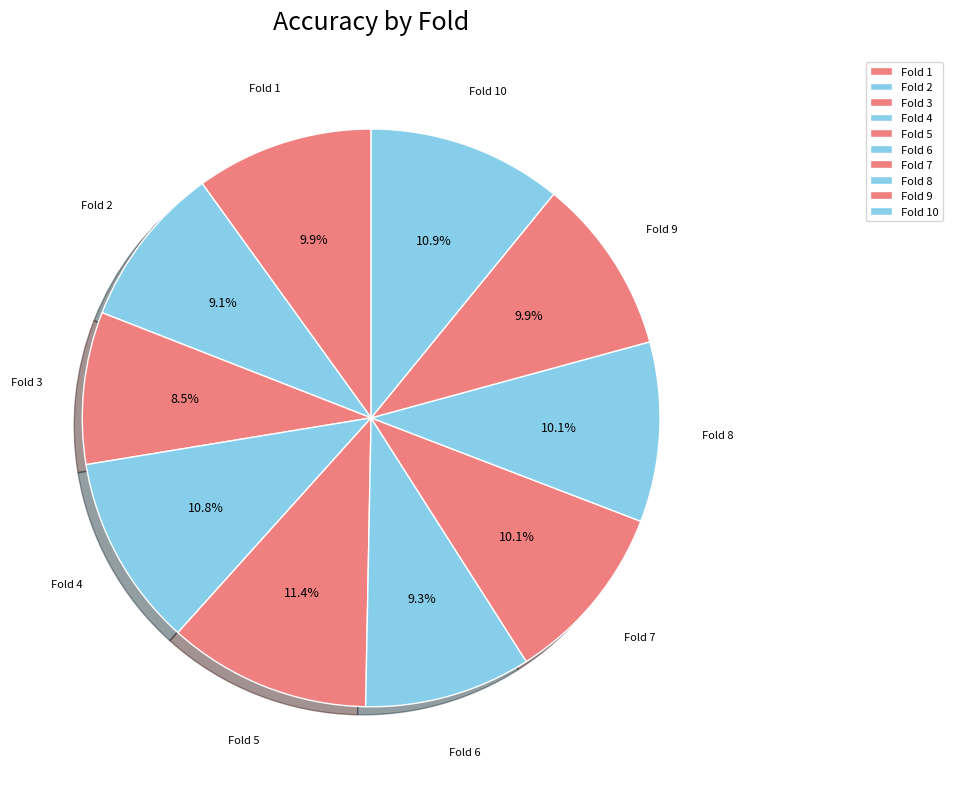

Count the number of slices in the pie.

10